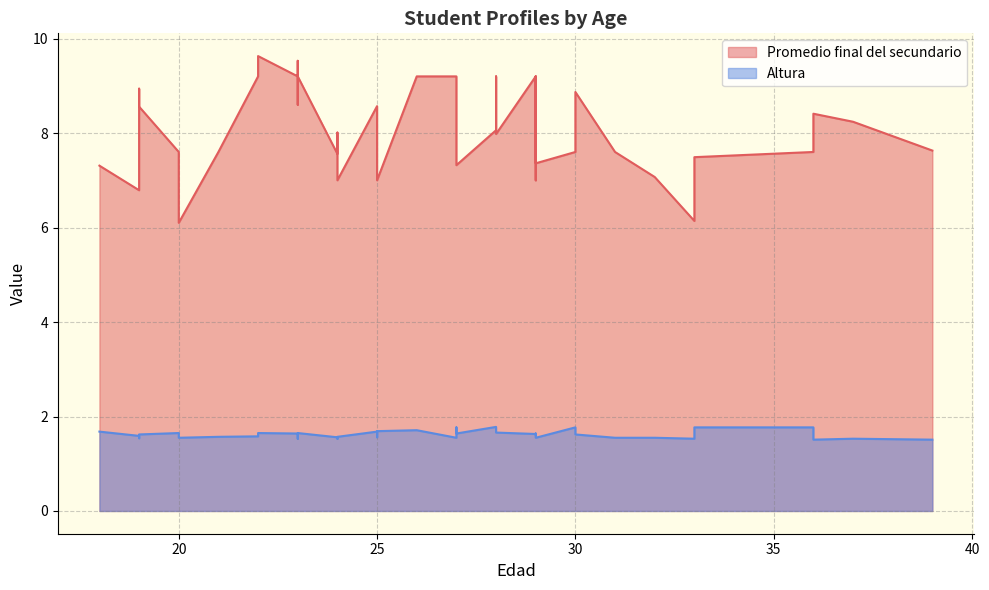

Reading left to right, transcribe all the data shown in this chart.

Promedio final del secundario: 26=9.2	28=9.2	39=7.6	36=8.4	23=9.5	28=8.1	24=8.0	33=6.1	37=8.2	27=7.4	27=9.2	33=7.5	23=9.2	30=7.6	36=7.6	29=7.4	20=6.1	31=7.6	32=7.1	24=7.6	22=9.6	25=7.0	19=8.9	23=8.6	24=7.0	21=7.6	19=6.8	29=7.0	22=9.2	30=8.9	29=9.2	19=8.6	27=7.3	20=7.6	28=8.0	25=8.6	18=7.3	25=7.0	23=9.2	29=9.2
Altura: 26=1.7	28=1.7	39=1.5	36=1.5	23=1.5	28=1.8	24=1.5	33=1.5	37=1.5	27=1.8	27=1.6	33=1.8	23=1.6	30=1.8	36=1.8	29=1.6	20=1.6	31=1.6	32=1.6	24=1.6	22=1.6	25=1.6	19=1.5	23=1.6	24=1.6	21=1.6	19=1.6	29=1.6	22=1.6	30=1.6	29=1.6	19=1.6	27=1.6	20=1.6	28=1.7	25=1.7	18=1.7	25=1.7	23=1.6	29=1.6